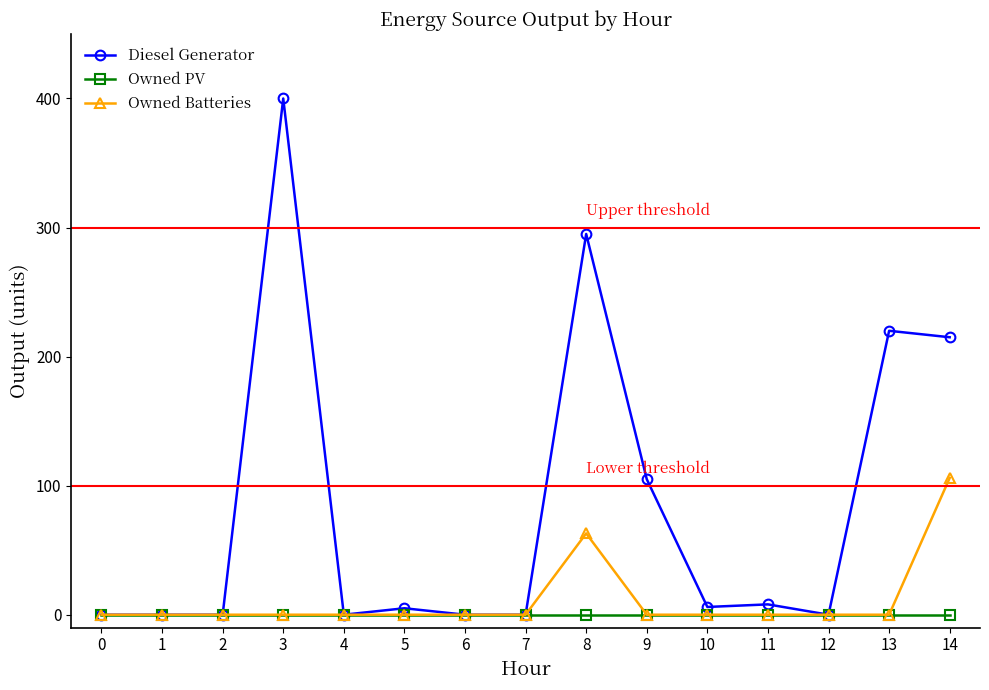

The value of Owned PV at 12 is 0.0. True or false?

True